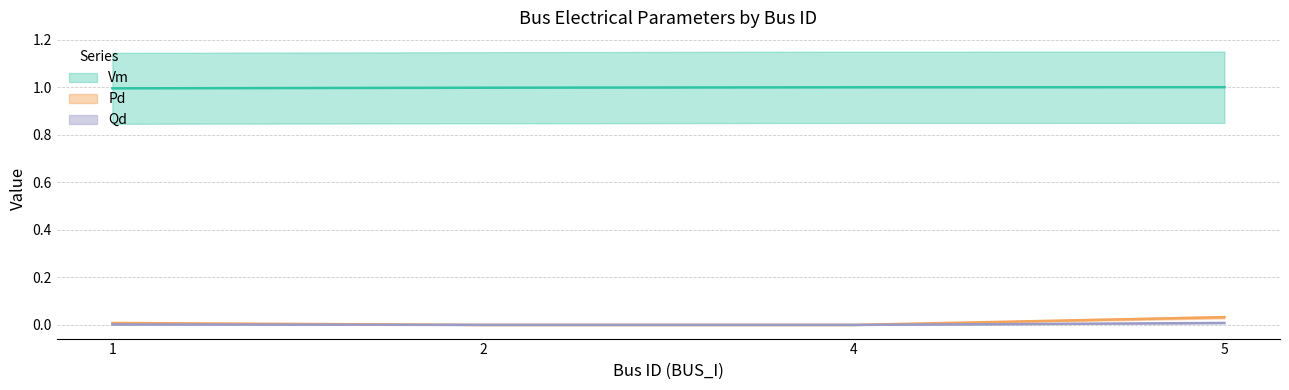

How many values in Pd are above zero?

2